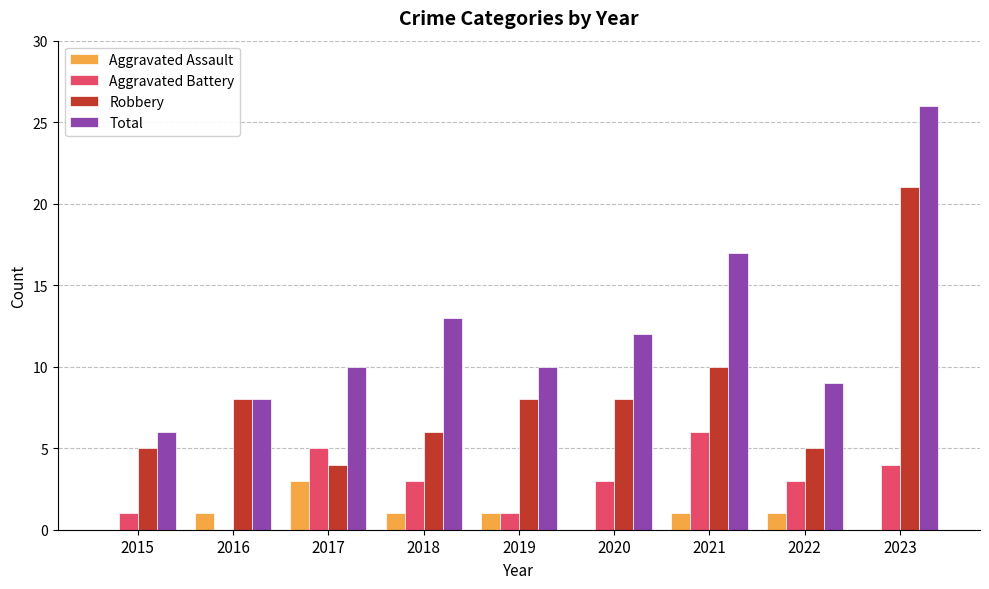

What is the maximum value for Aggravated Assault?

3